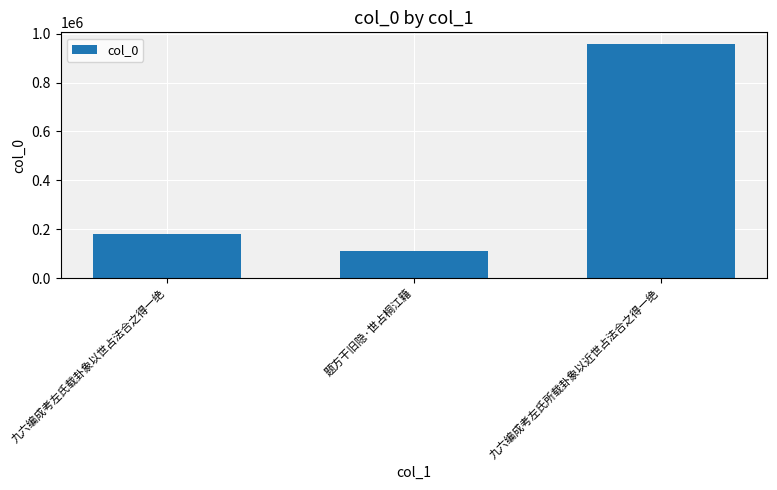

Between 九六编成考左氏载卦象以世占法合之得一绝 and 九六编成考左氏所载卦象以近世占法合之得一绝, which is larger?

九六编成考左氏所载卦象以近世占法合之得一绝